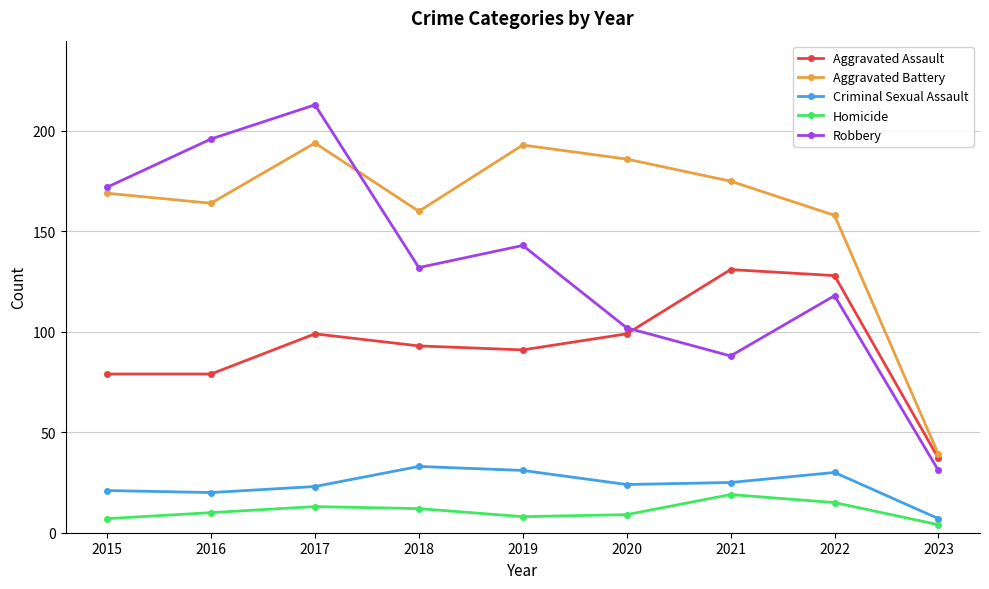

How many lines are shown in the chart?

5